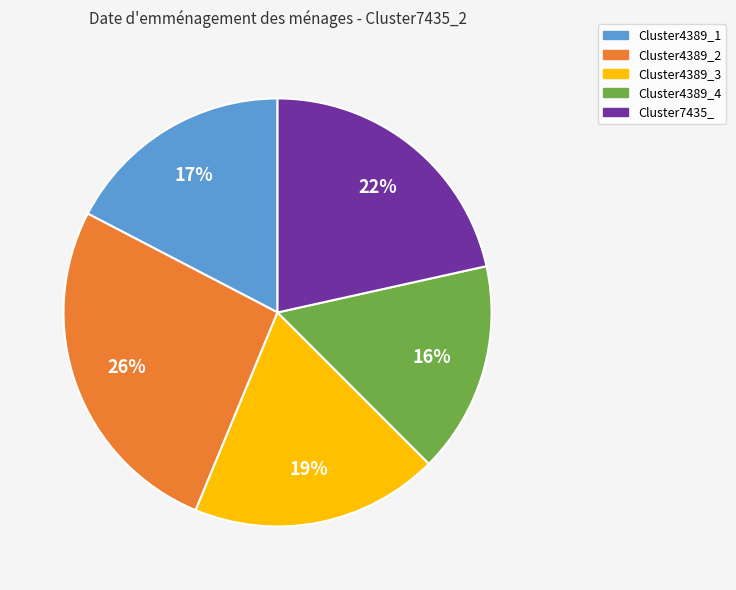

True or false: Cluster7435_ accounts for 10% of the total.

False